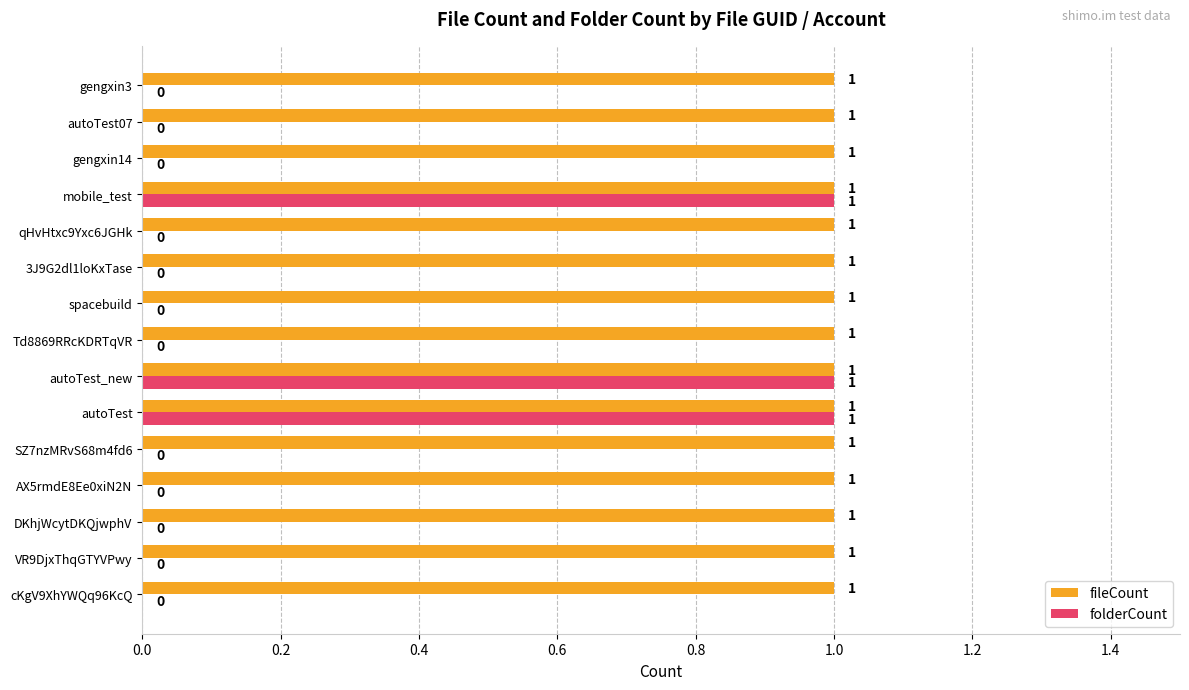

Is the value of folderCount at AX5rmdE8Ee0xiN2N greater than the value of fileCount at mobile_test?

No